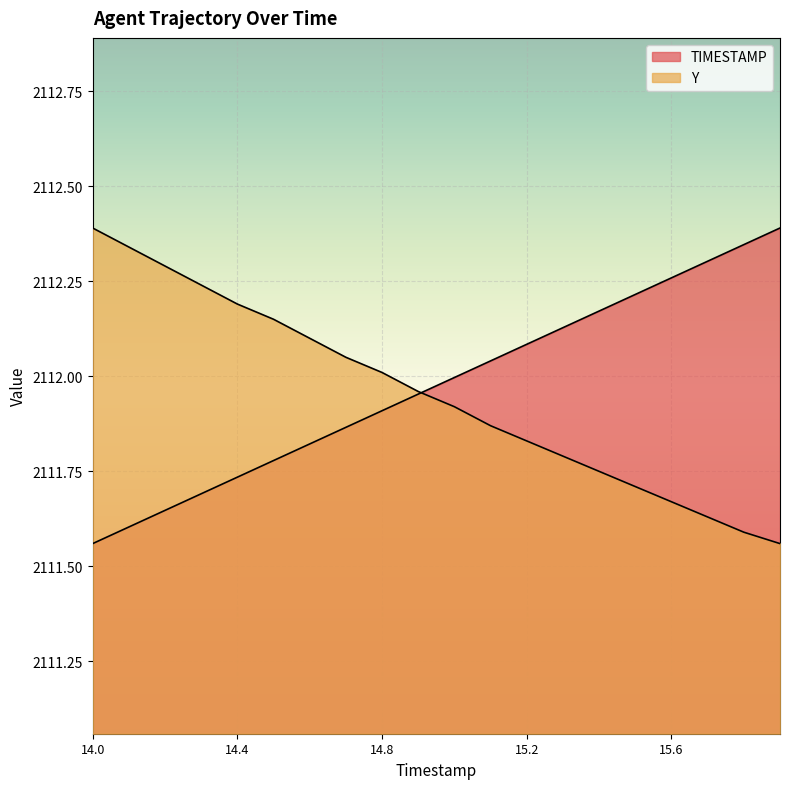

How many lines are shown in the chart?

2